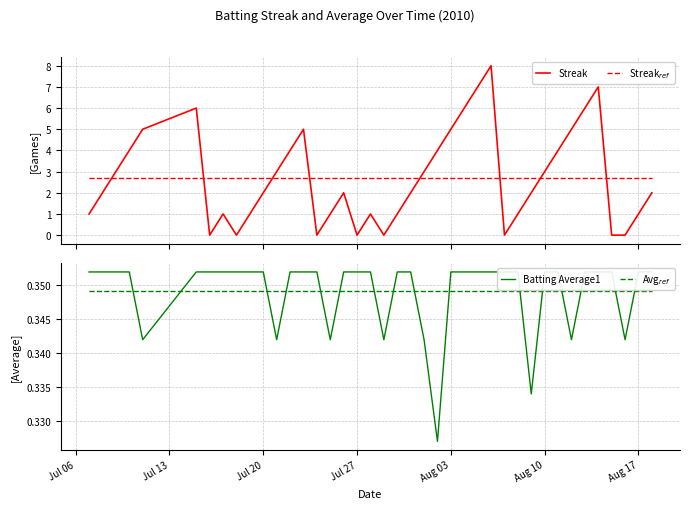

At which label does Batting Average1 reach its peak?

Jul 06